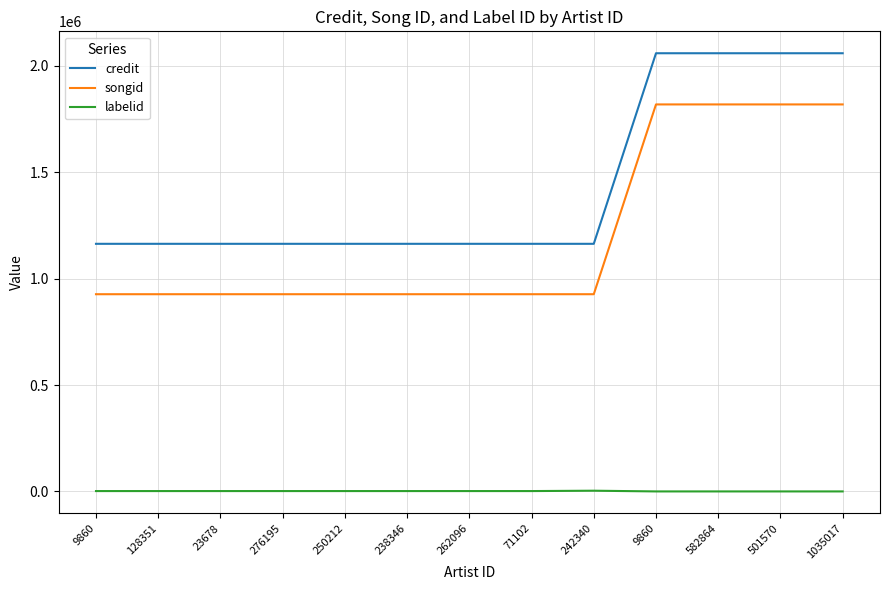

What are all the series names shown in the legend?

credit, songid, labelid